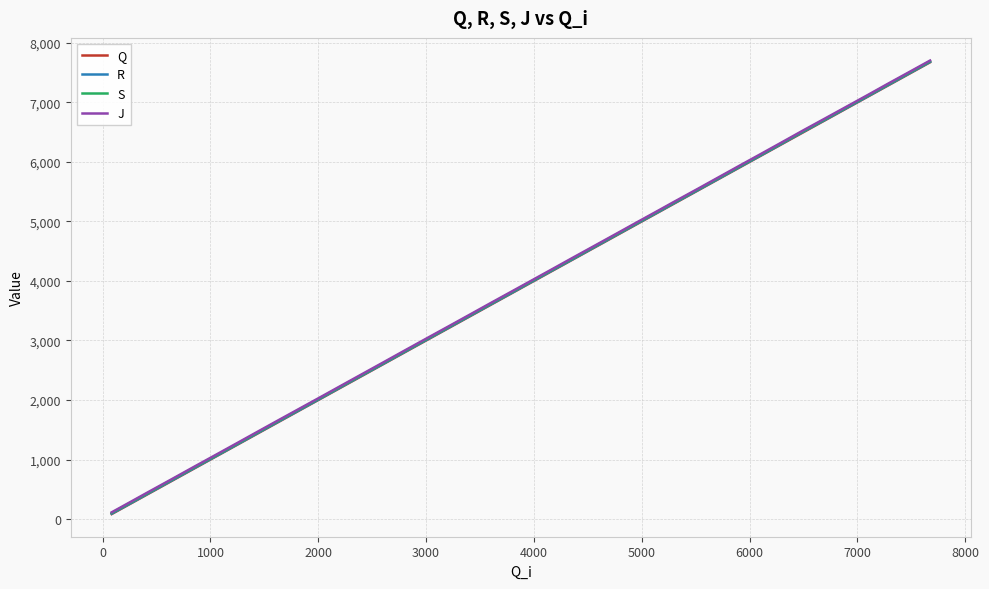

What is the highest value of the R series?

7680